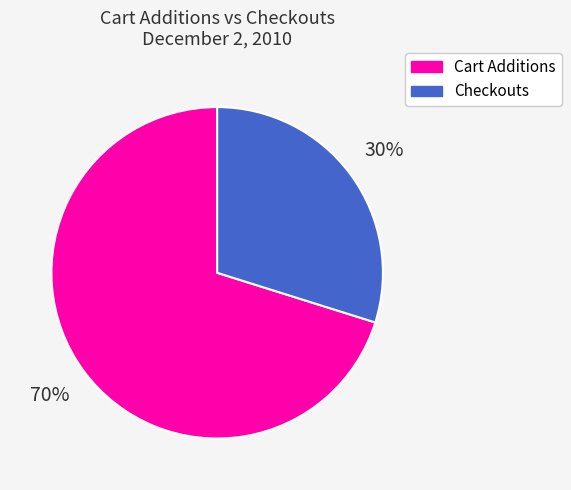

Which has a higher value, Checkouts or Cart Additions?

Cart Additions